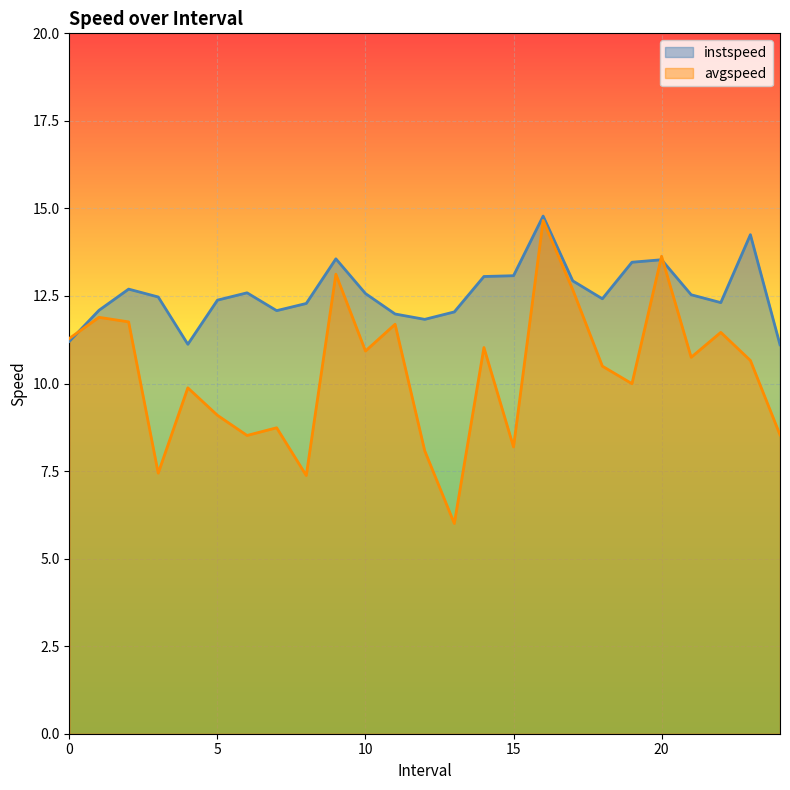

What is the difference between the highest and lowest values at 1.0?

0.2